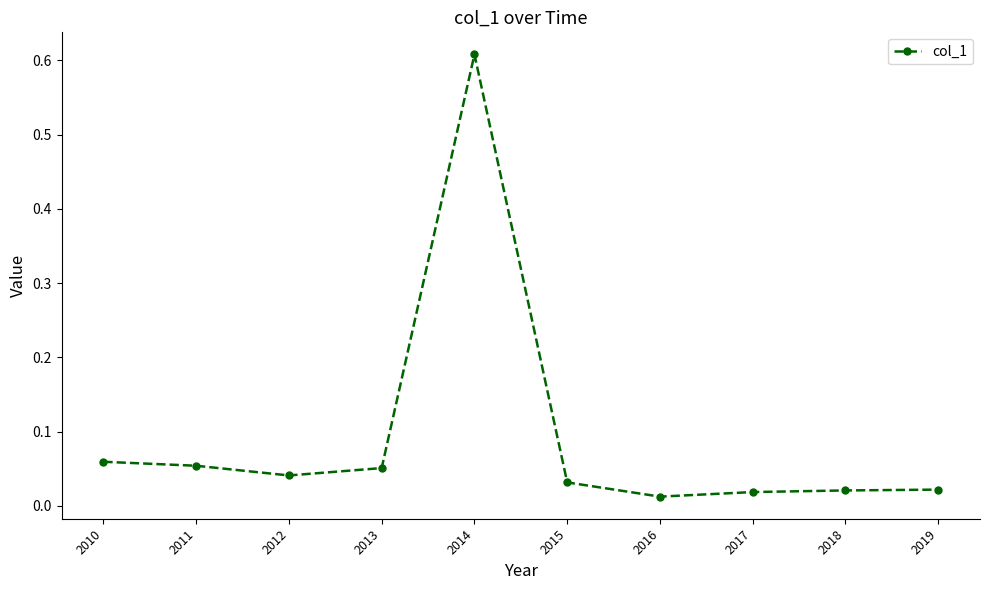

True or false: there are more than 0 points higher than both neighbors.

True